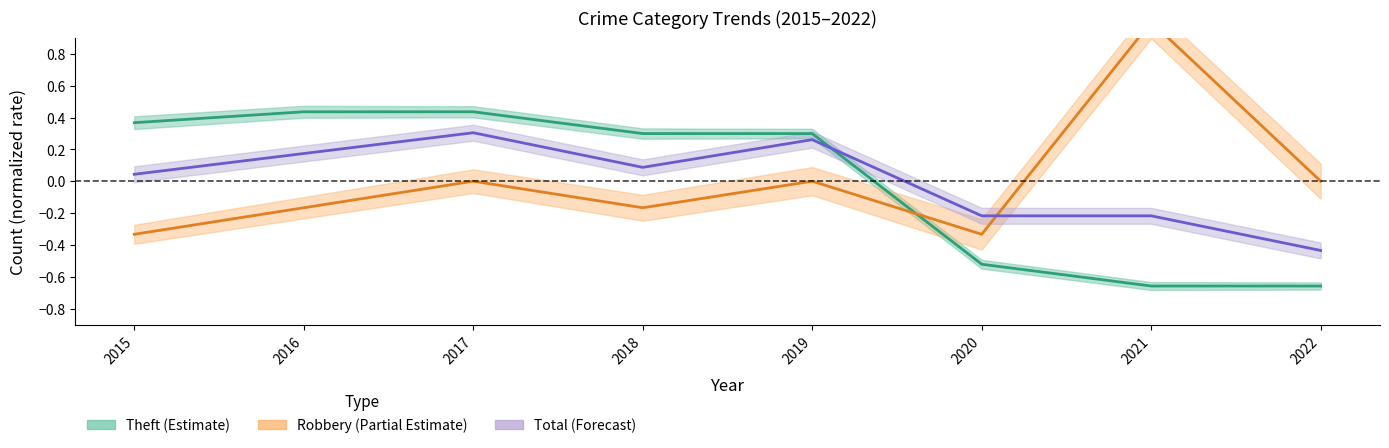

Rank the series by their average value, from highest to lowest.

Robbery trend, Total trend, Theft trend